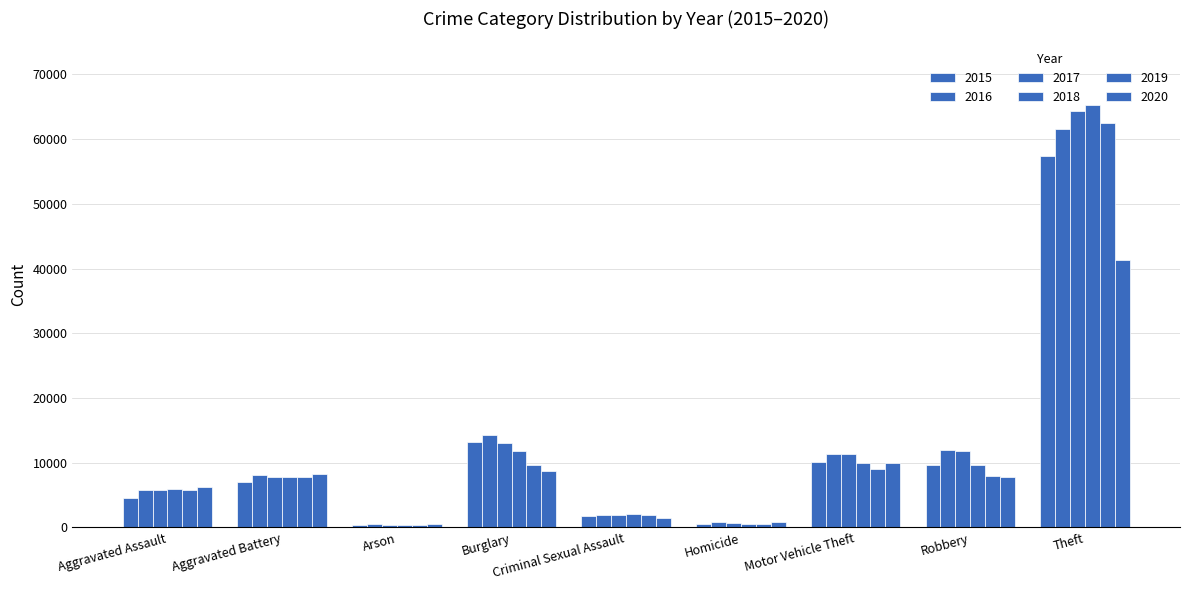

Are the bars grouped side by side (vs. stacked)?

Yes